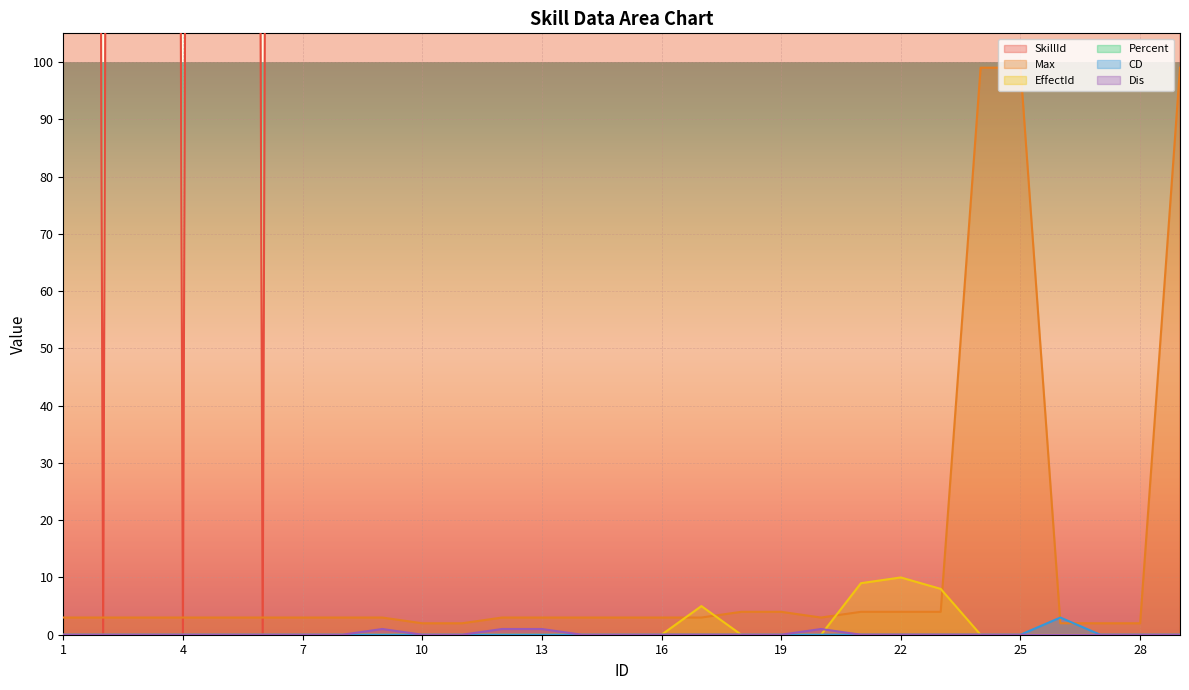

The value of Dis at 3 is 0. True or false?

True